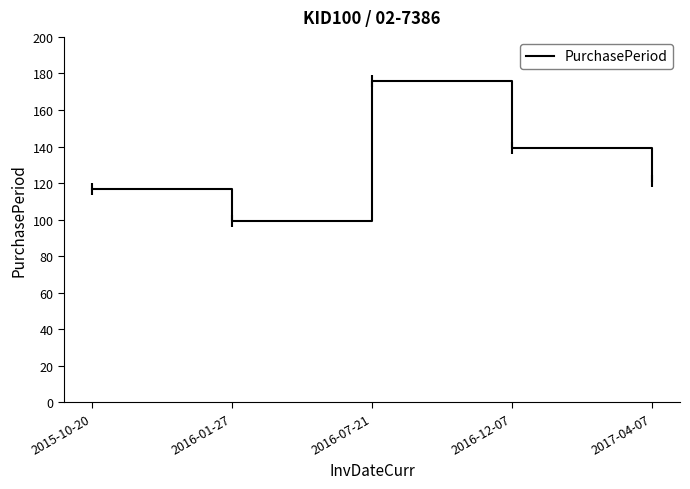

What is the change in value from 2015-10-20 to 2016-07-21?

+59